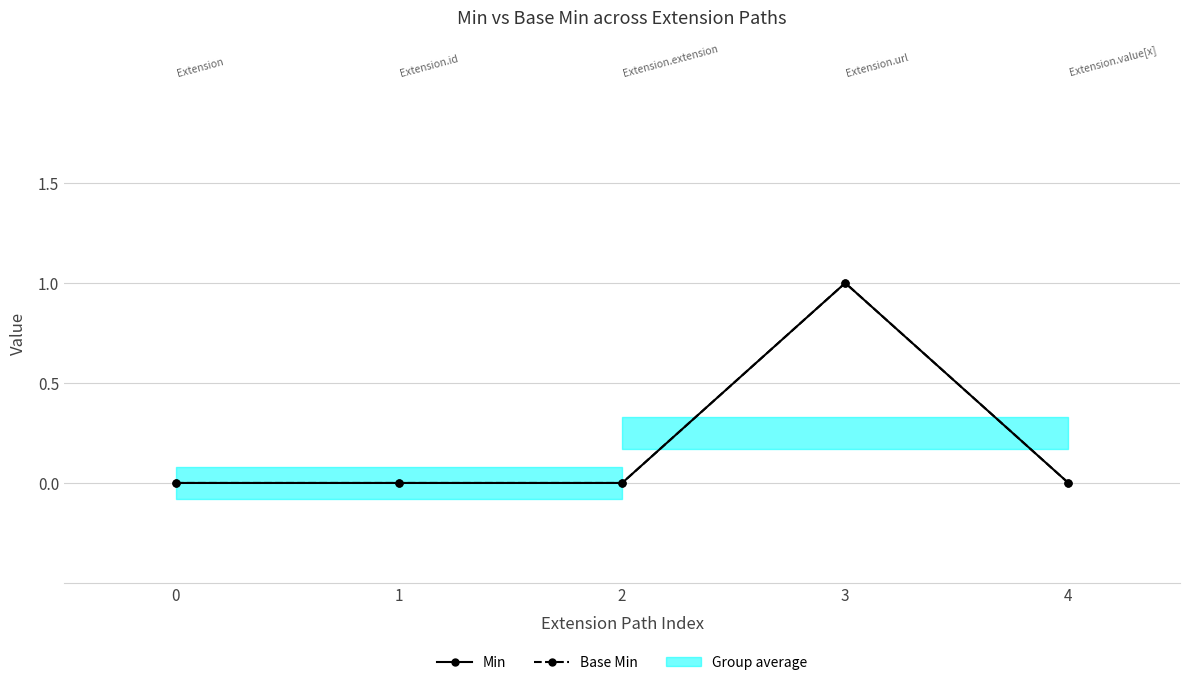

True or false: Base Min has a value of 0 at 1.

True